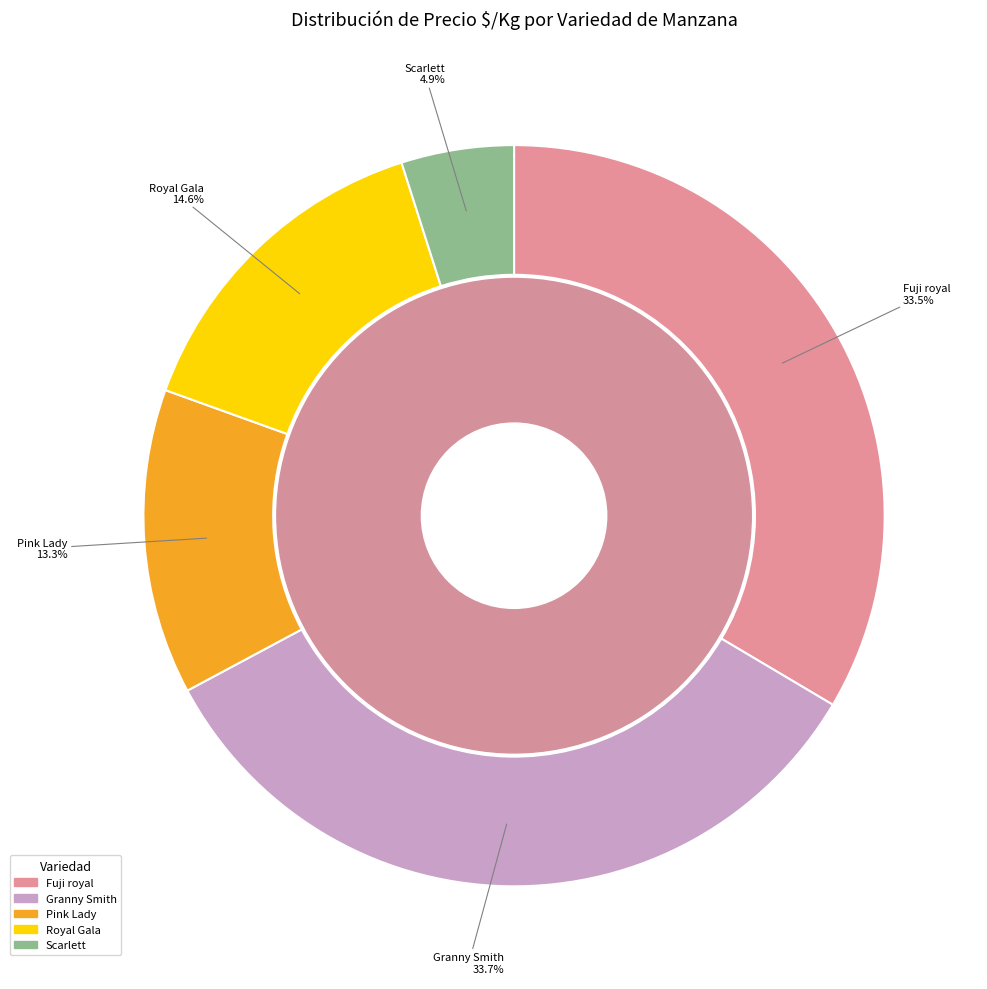

Does any single category account for the majority?

No